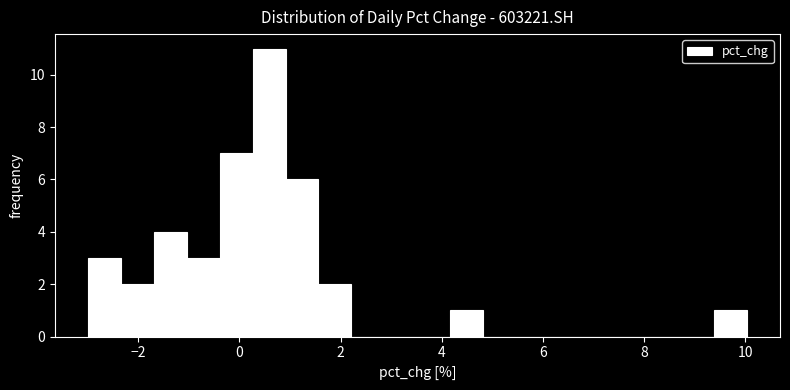

Read against the x-axis, roughly where is the centre of the tallest bar?

0.6